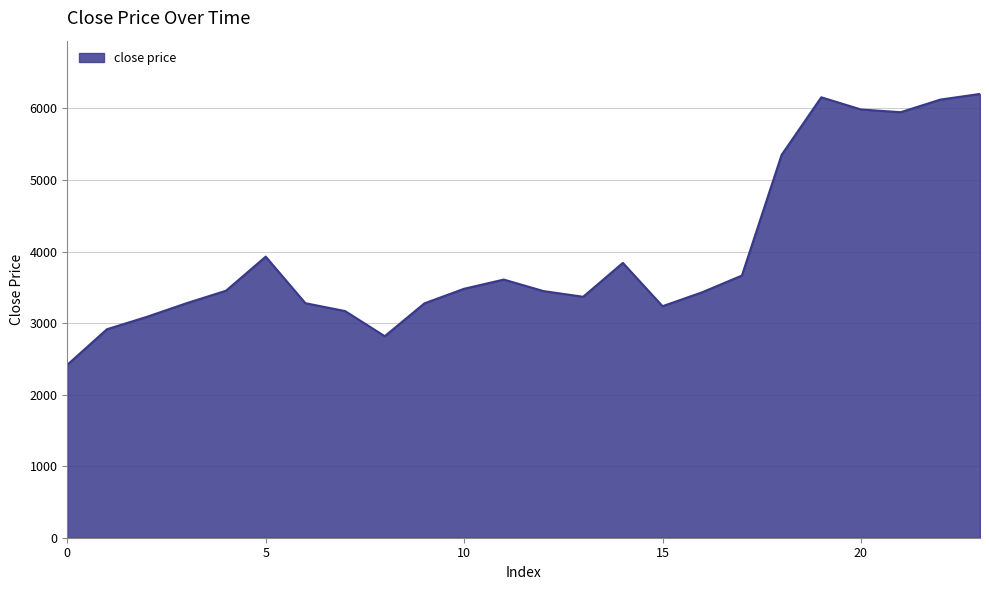

What is the difference between the maximum and minimum values?

3785.9